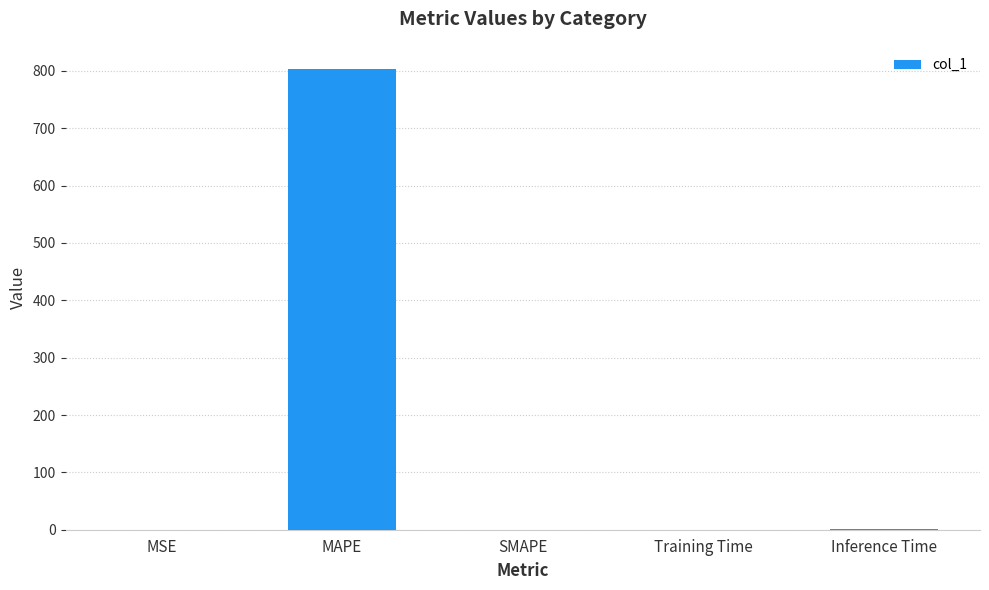

What is the maximum value shown in the chart?

803.4